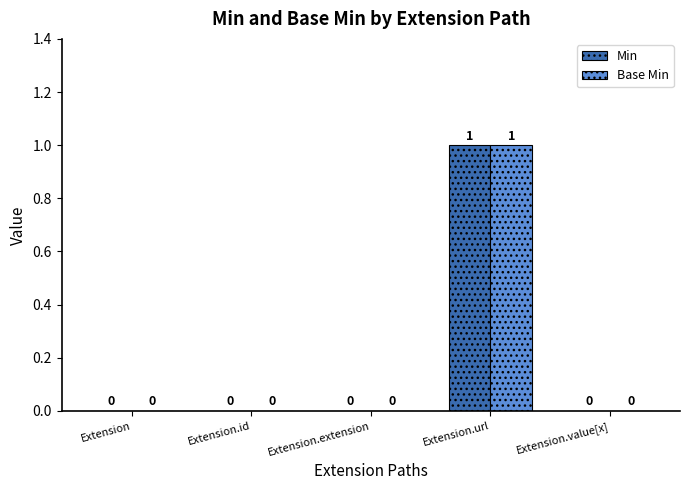

Reading right to left, transcribe all the data shown in this chart.

Min: Extension.value[x]=0	Extension.url=1	Extension.extension=0	Extension.id=0	Extension=0
Base Min: Extension.value[x]=0	Extension.url=1	Extension.extension=0	Extension.id=0	Extension=0